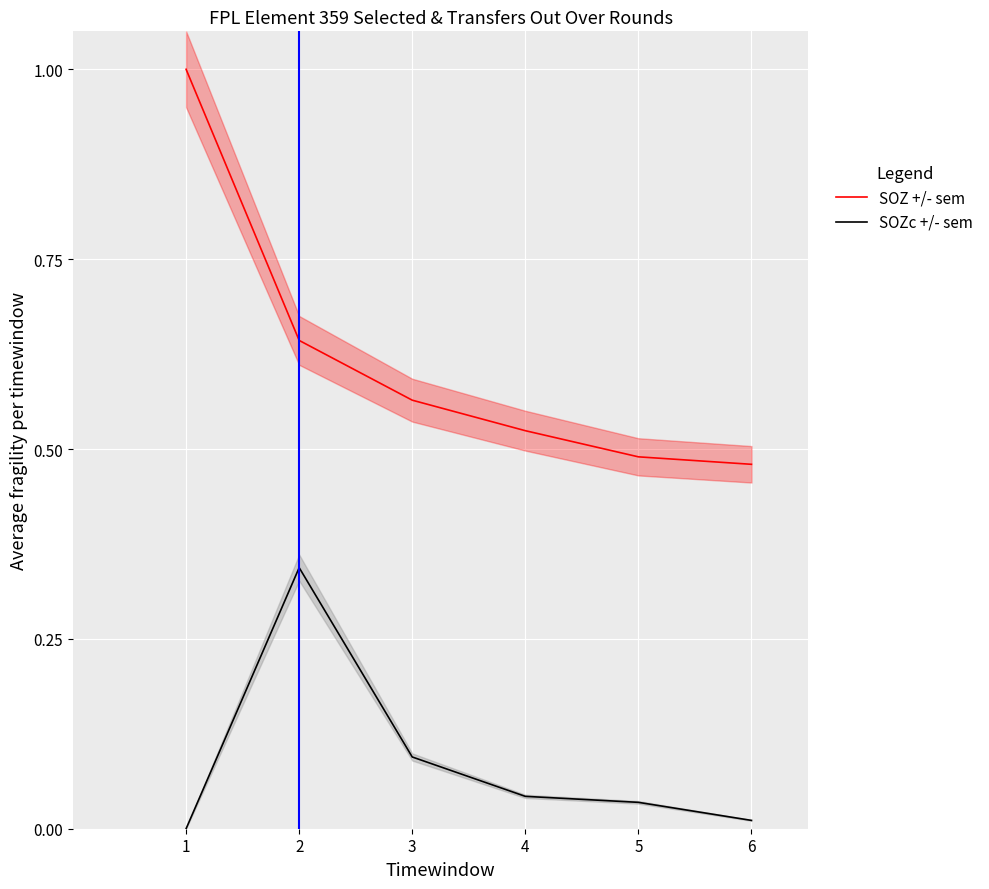

What is the spread (max minus min) of values at 3?

0.5